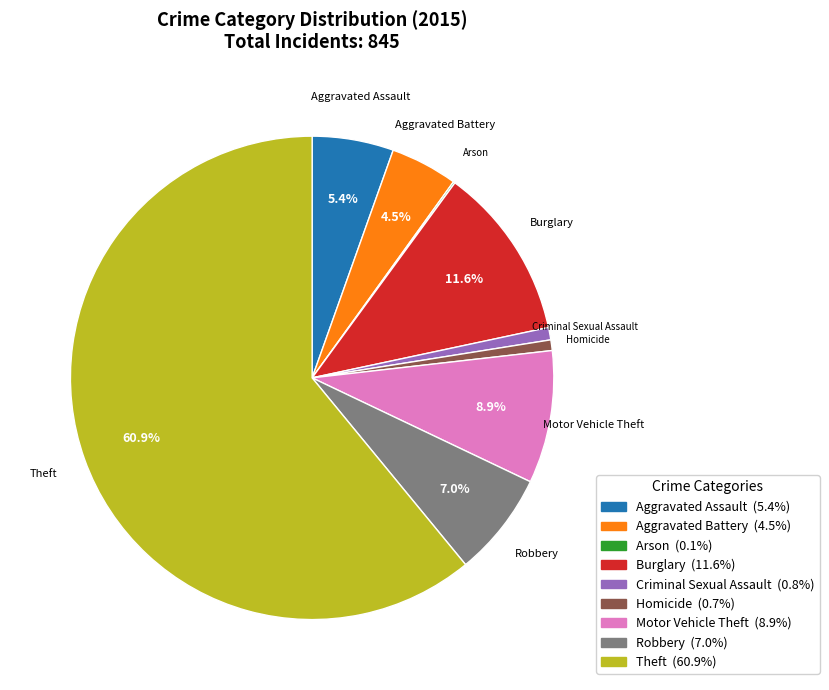

What is the largest slice in the pie chart?

Theft